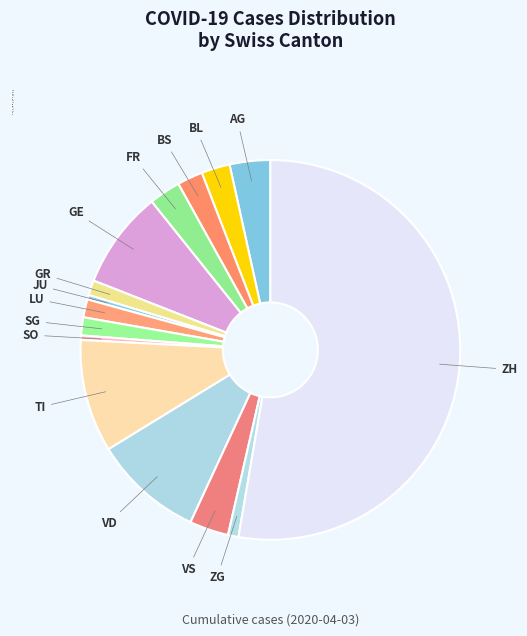

Is VD the majority of the pie?

No